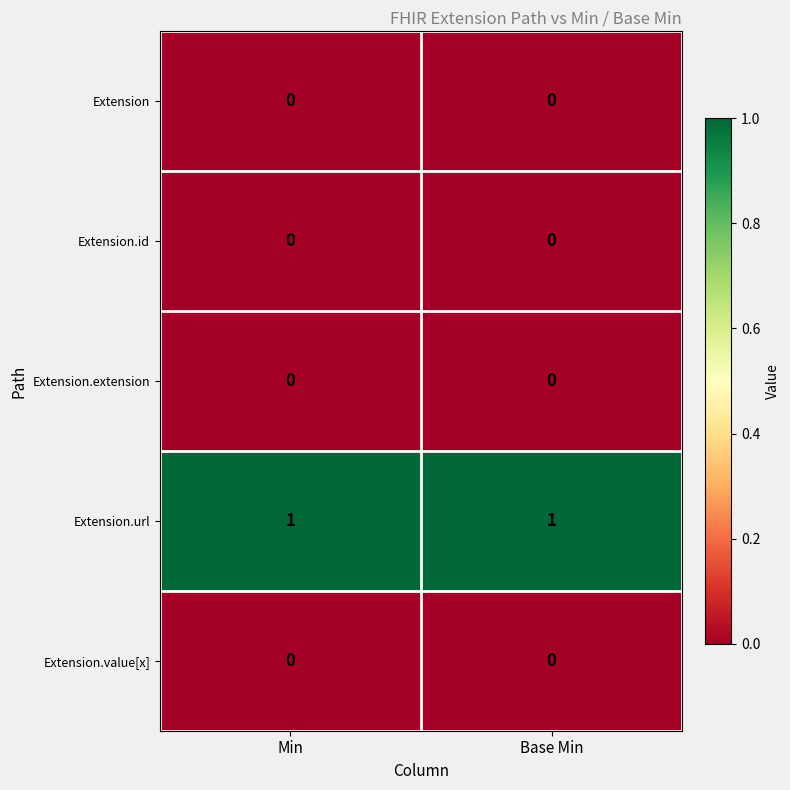

Is it true that Extension equals 0 at Min?

True